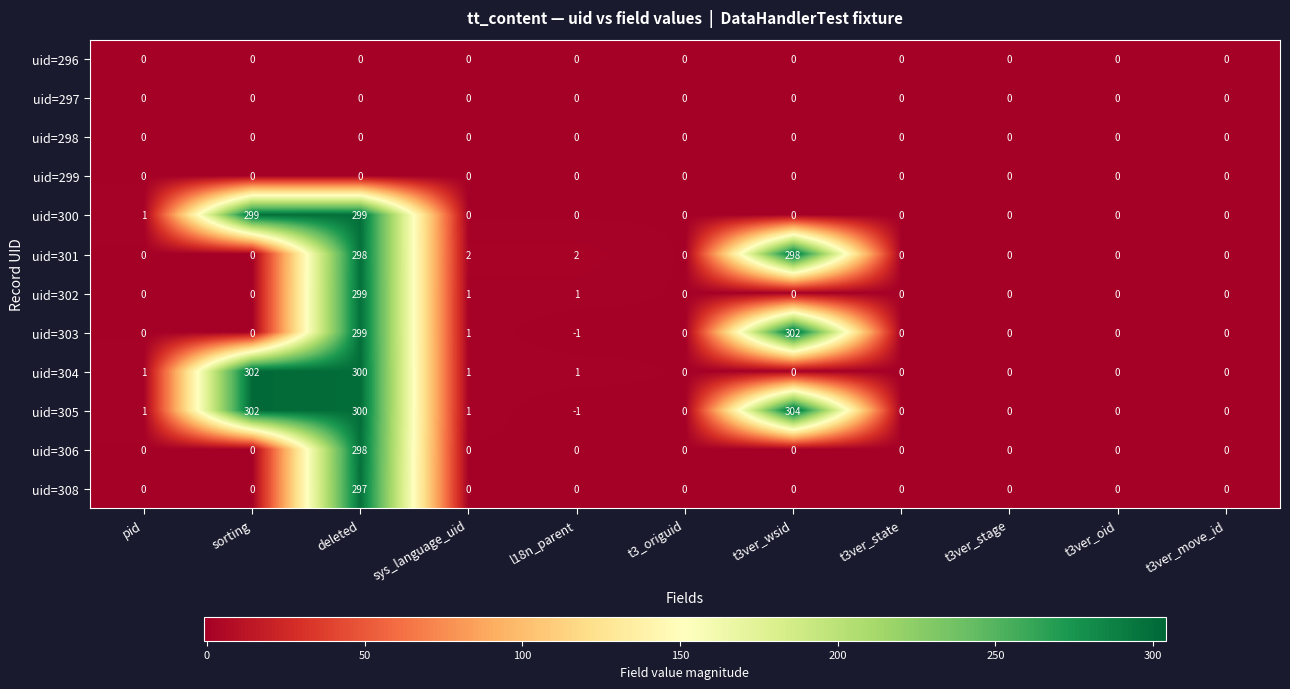

What is the average value of the uid=301 series?

55